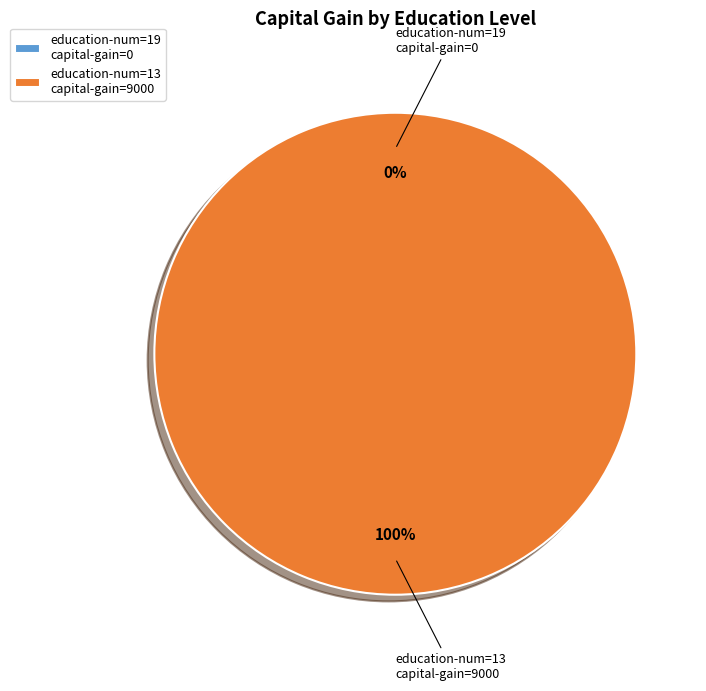

How many slices are in this pie chart?

2